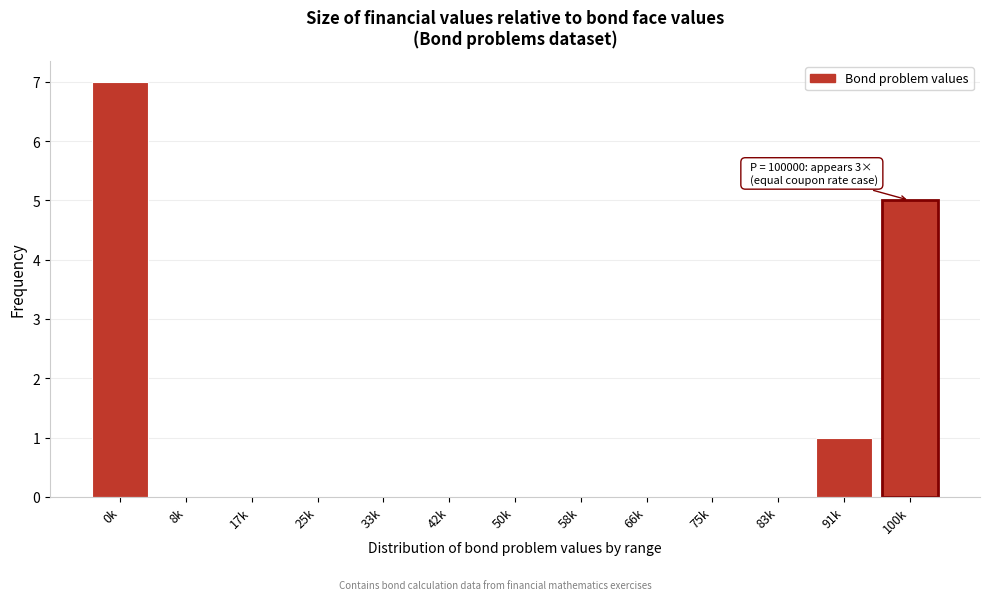

Reading left to right, list all the values displayed in this chart.

0k=7	8k=0	17k=0	25k=0	33k=0	42k=0	50k=0	58k=0	66k=0	75k=0	83k=0	91k=1	100k=5